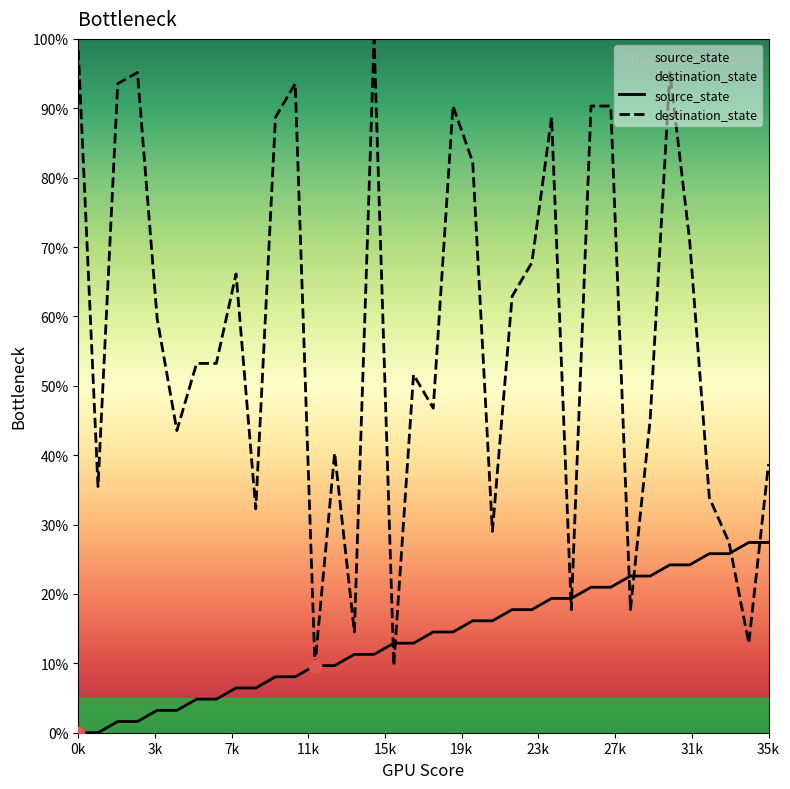

What are all the series names shown in the legend?

source_state, destination_state